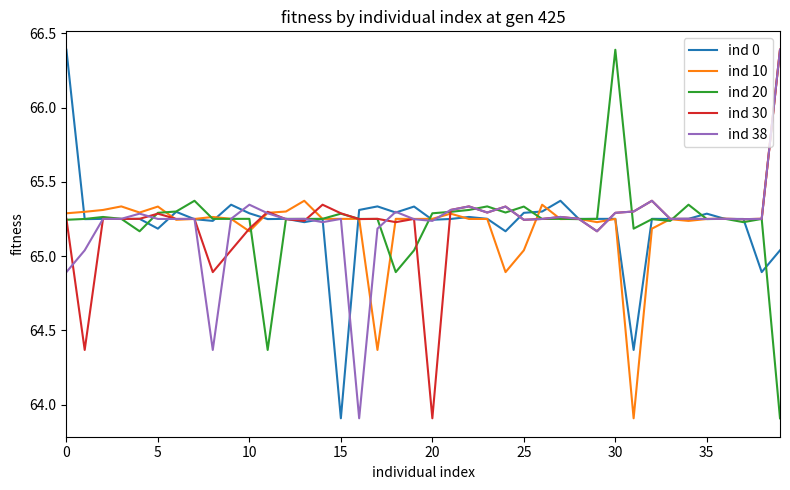

What is the maximum value for ind 30?

66.4